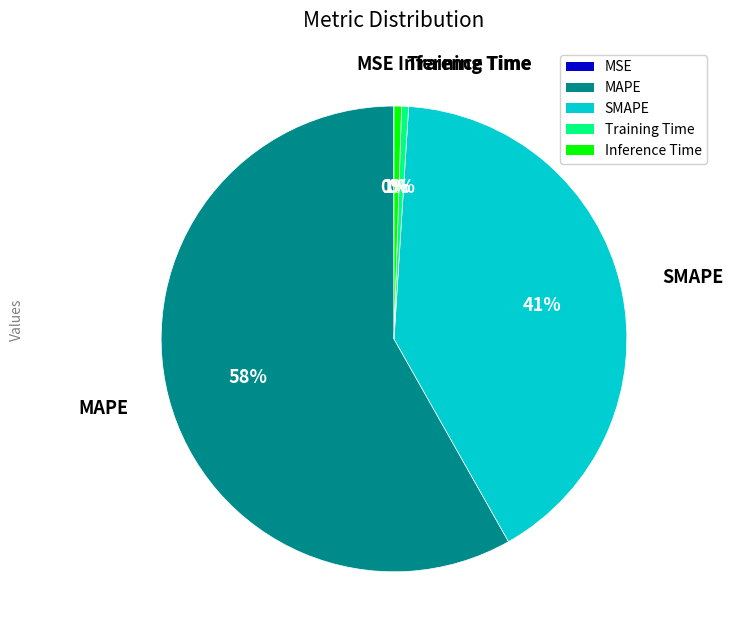

Does any single category account for the majority?

Yes